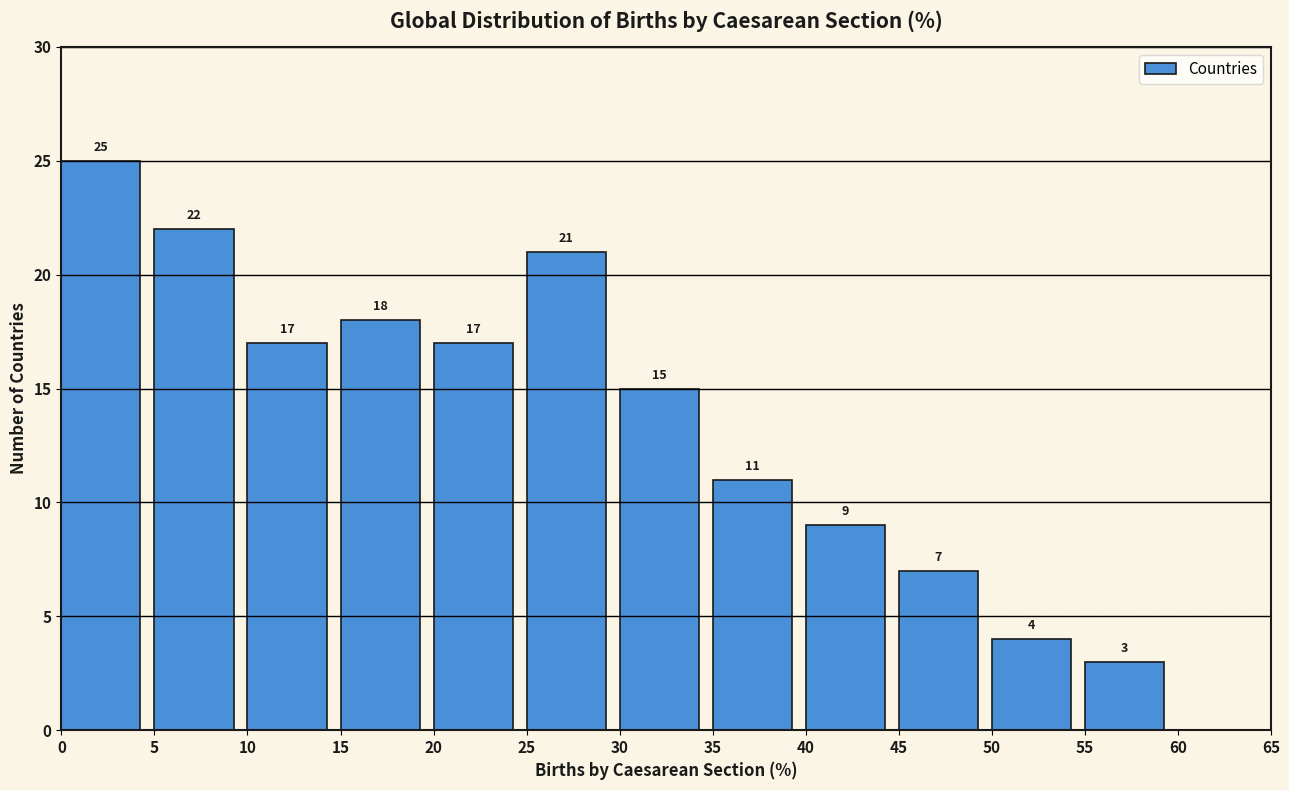

Which range on the x-axis has the tallest bar?

0 to 5